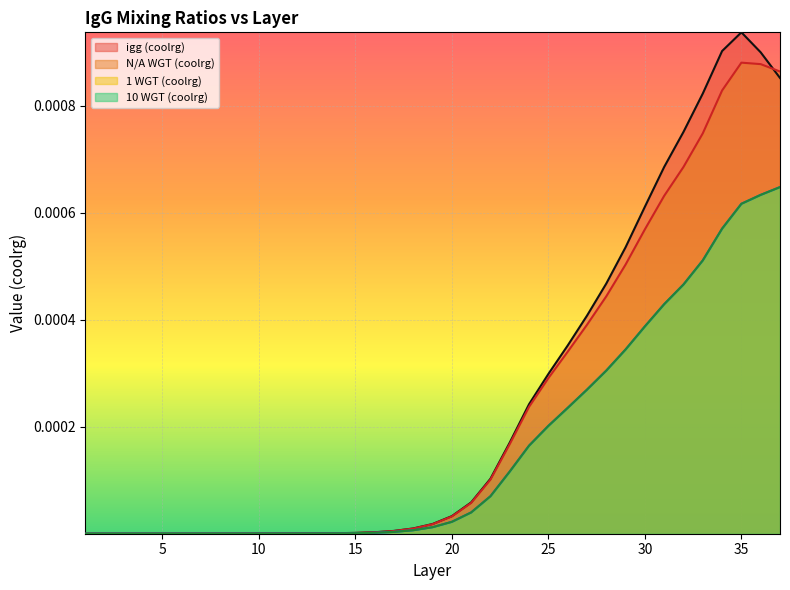

At which category does igg (coolrg) reach its first local peak?

35